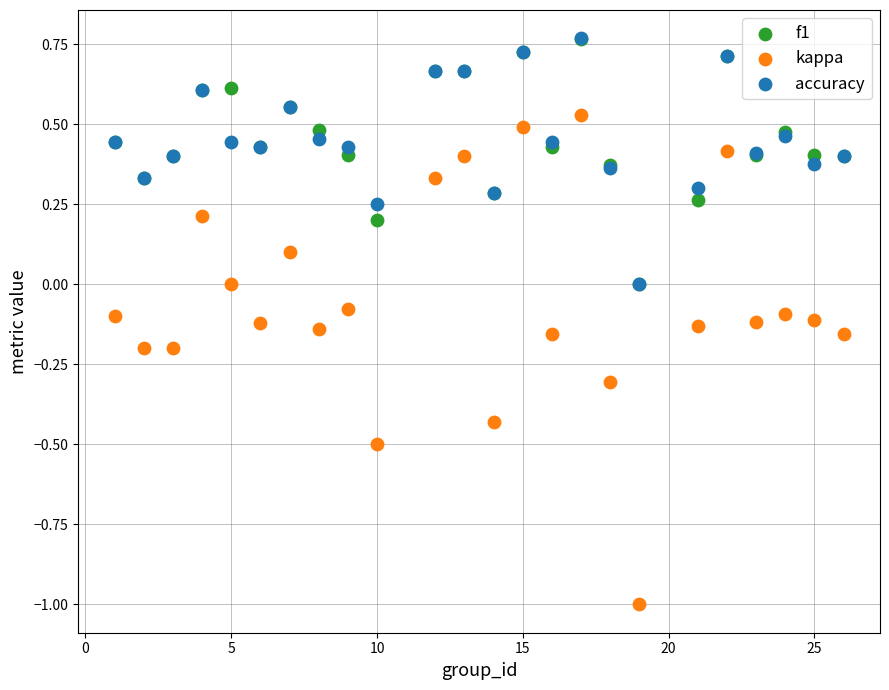

What are all the series names shown in the legend?

f1, kappa, accuracy